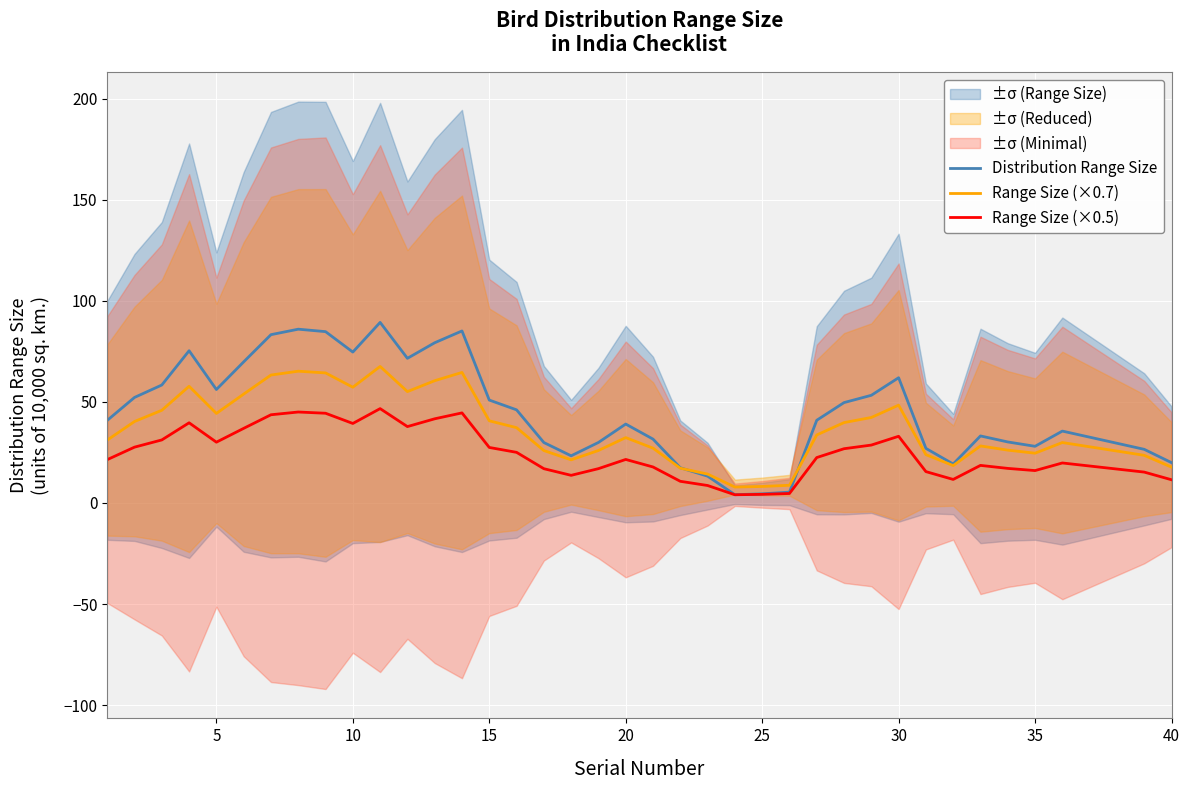

What is the lowest value of the Range Size (×0.7) series?

7.9